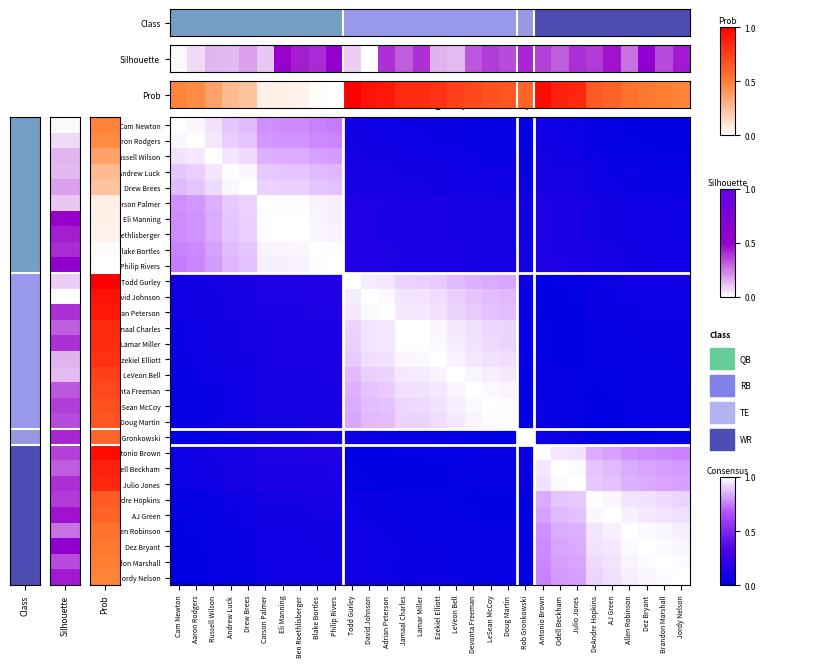

What is the total value across all series at Antonio Brown?

10.0